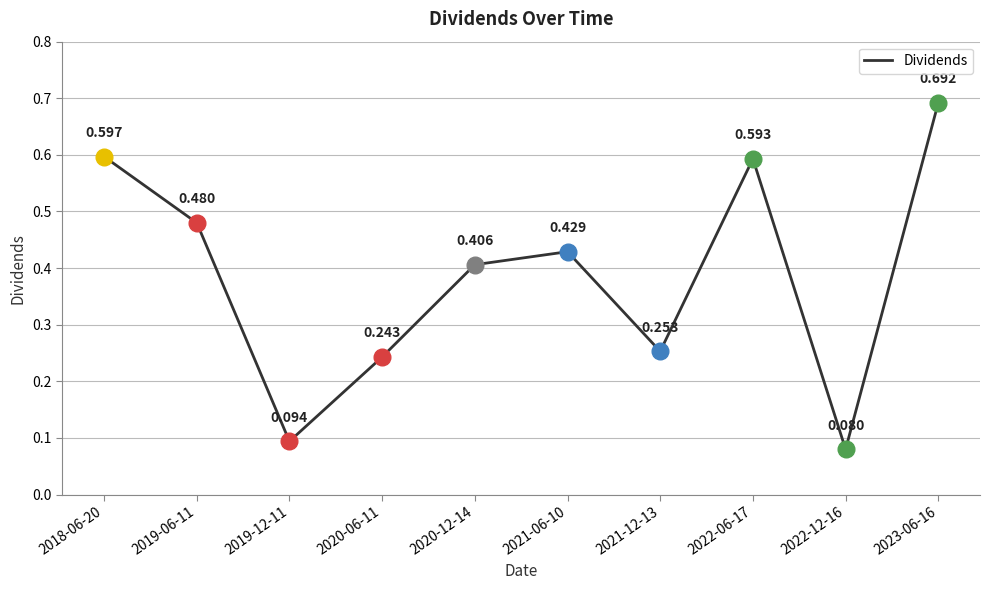

What is the change in value from 2020-06-11 to 2023-06-16?

+0.4